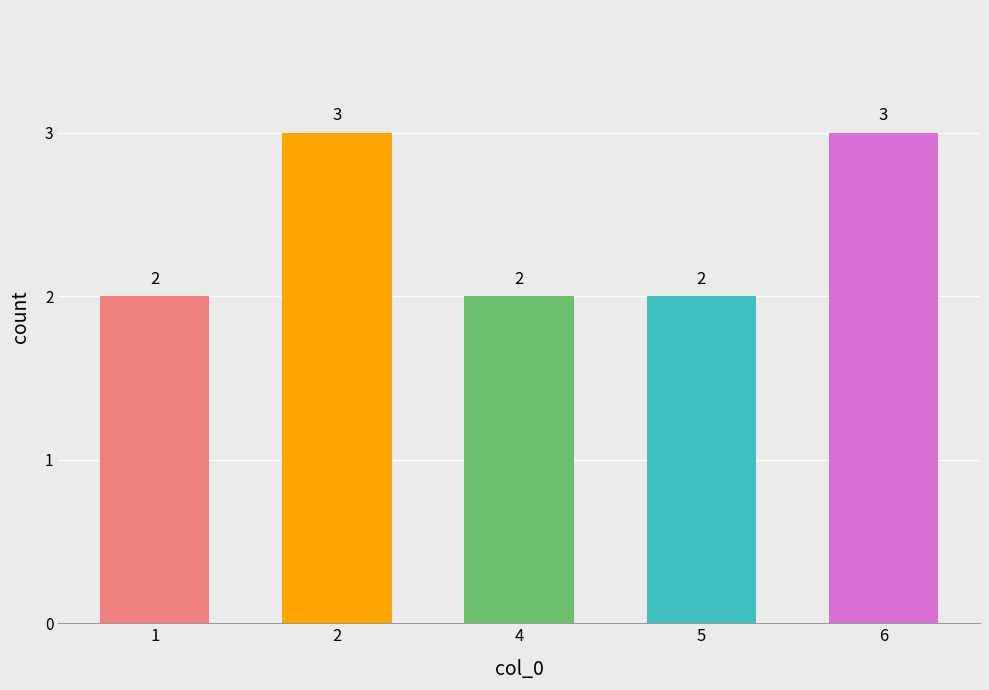

True or false: the data shows 2 at 4.

True